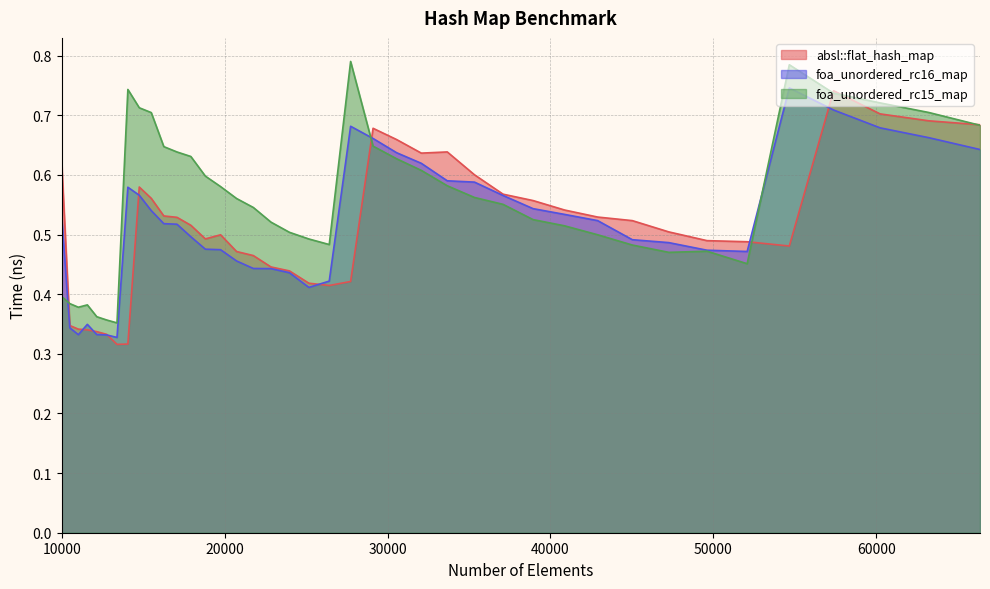

Is the value of foa_unordered_rc16_map at 37089 greater than the value of foa_unordered_rc15_map at 21764?

Yes